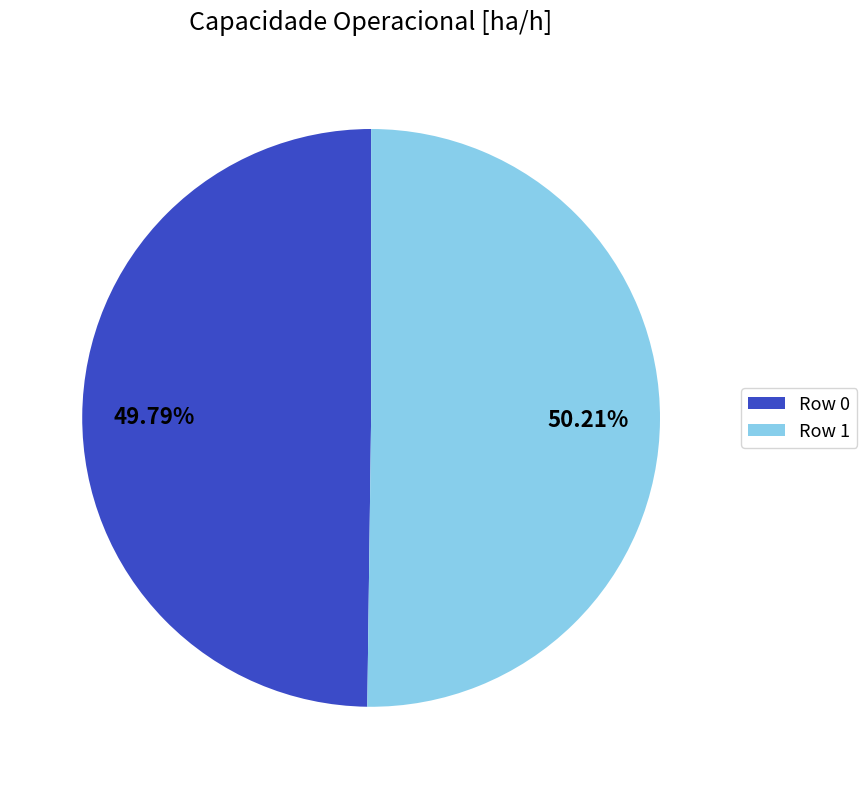

To the nearest percent, what is the average slice percentage?

50%